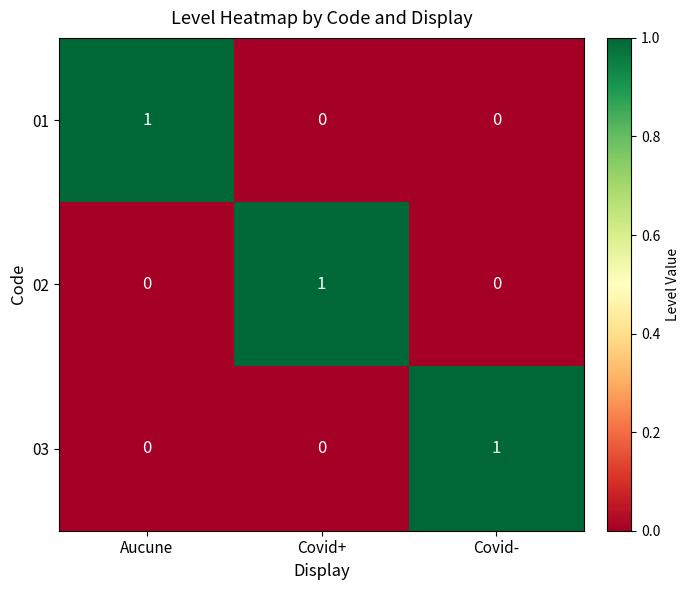

At how many categories does at least one series exceed 0?

3